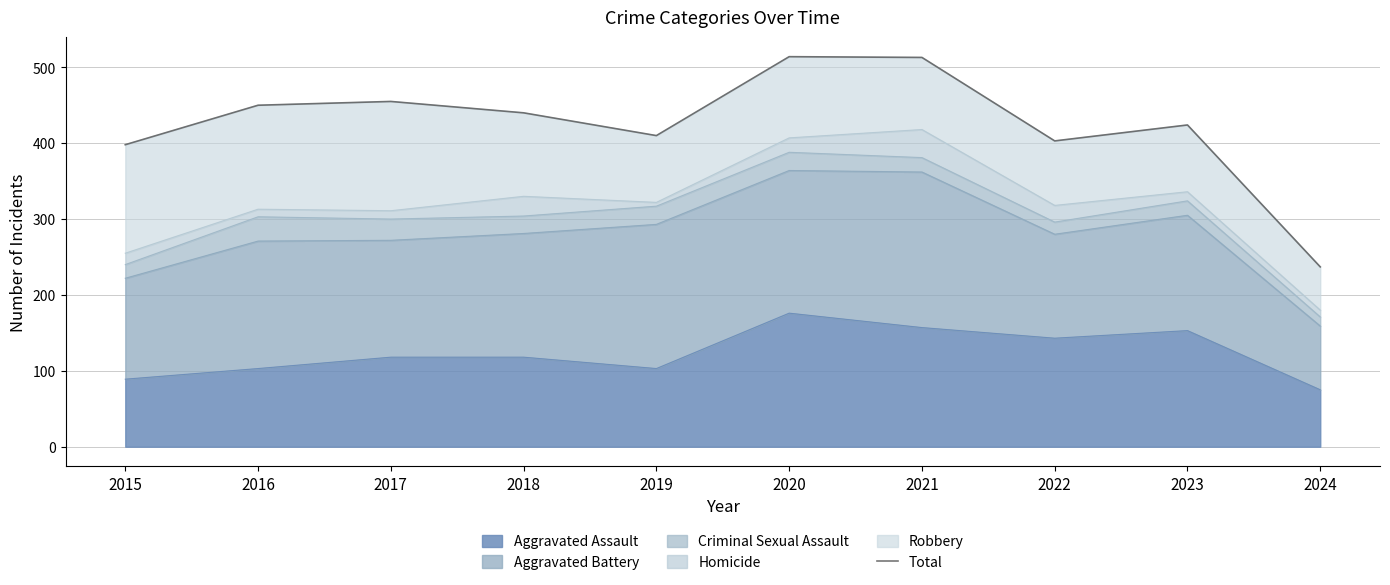

Where is the data nearest to the value 375?

2015